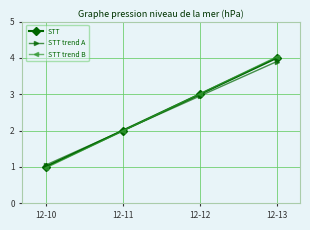

What is the value of the STT trend B point at the 1st from the left?

1.0